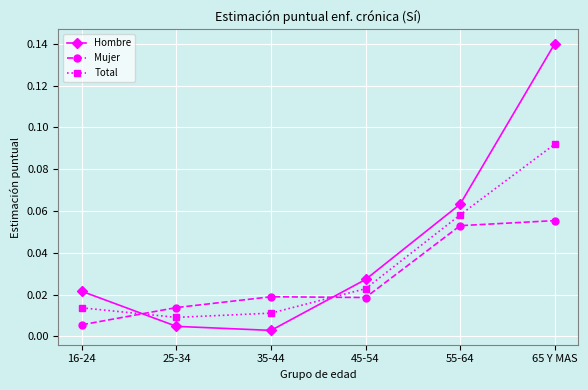

The Total series shows 0.0 at 65 Y MAS. True or false?

False